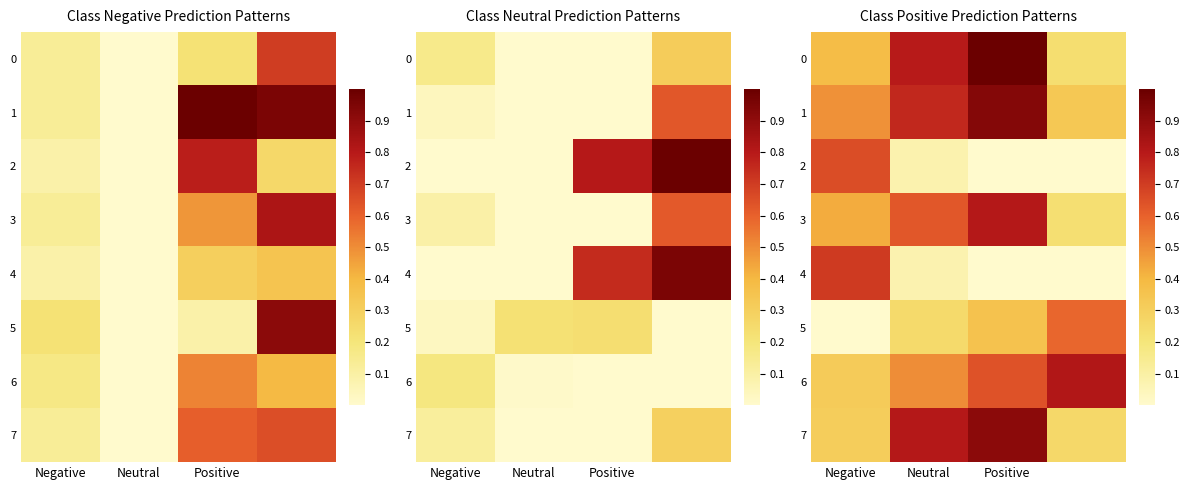

What is the difference between the 7 values at Positive and Negative?

0.6